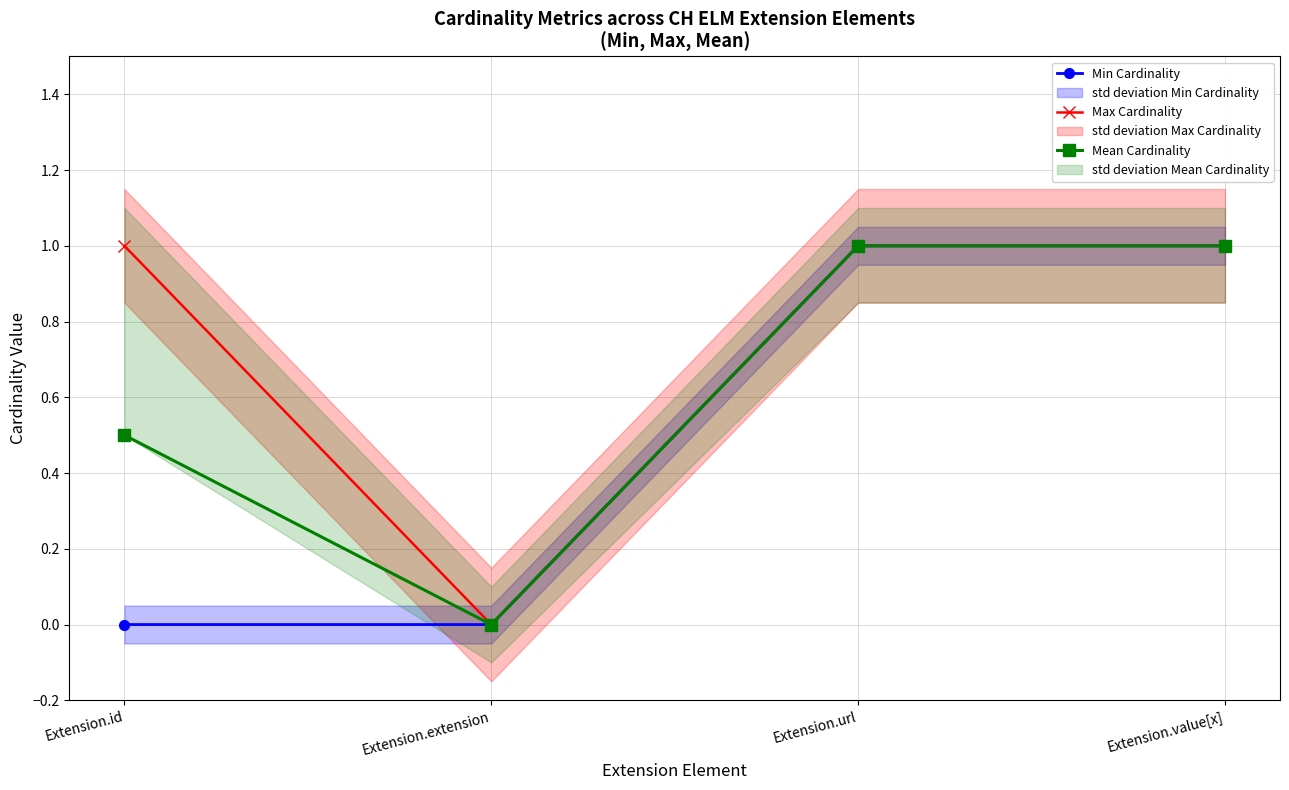

What is the sum of the Min Cardinality values at Extension.extension and Extension.value[x]?

1.0